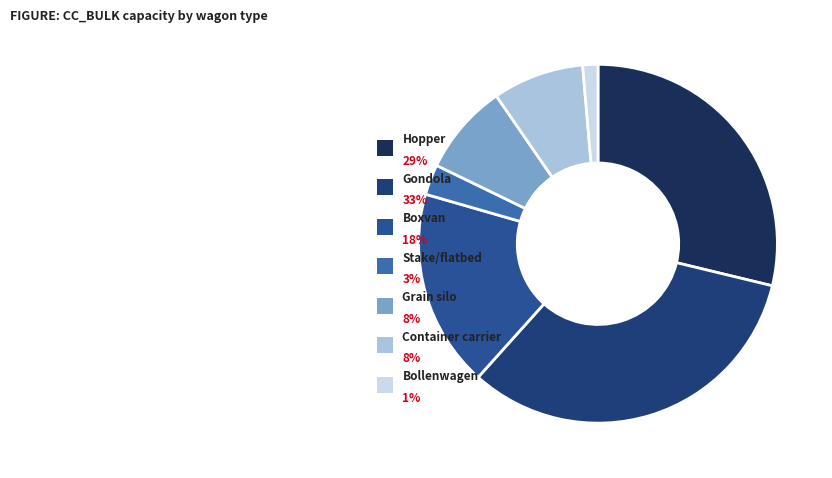

Do Bollenwagen and Grain silo together represent more than half of the pie?

No